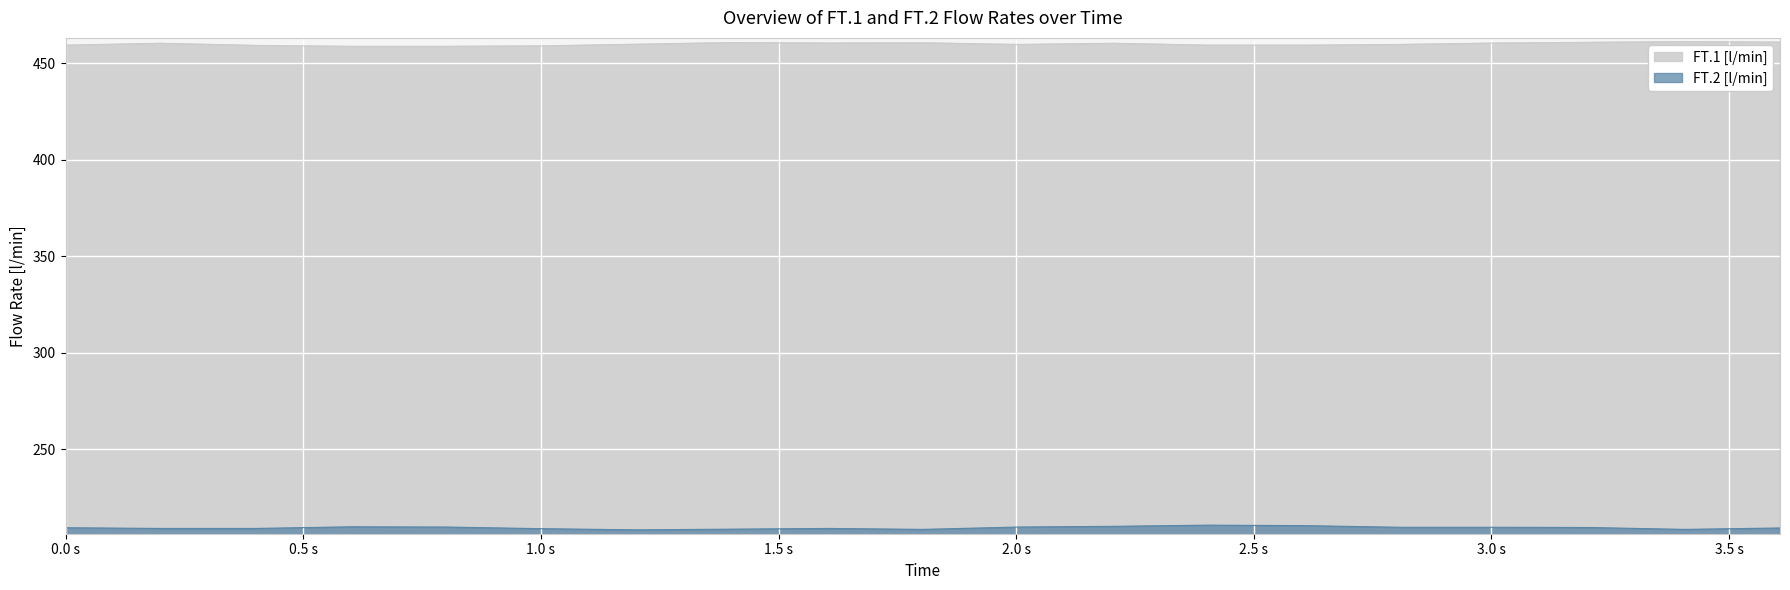

At which category does the chart reach its peak across all series?

3.406486